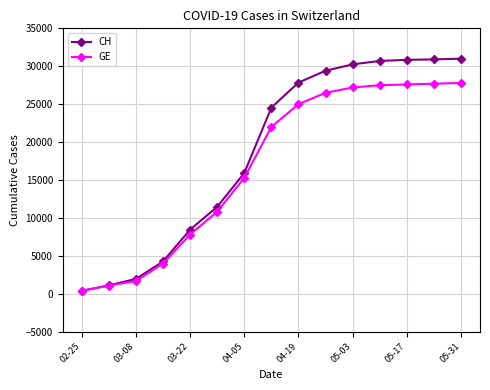

What is the difference between the maximum and minimum values in the GE series?

27425